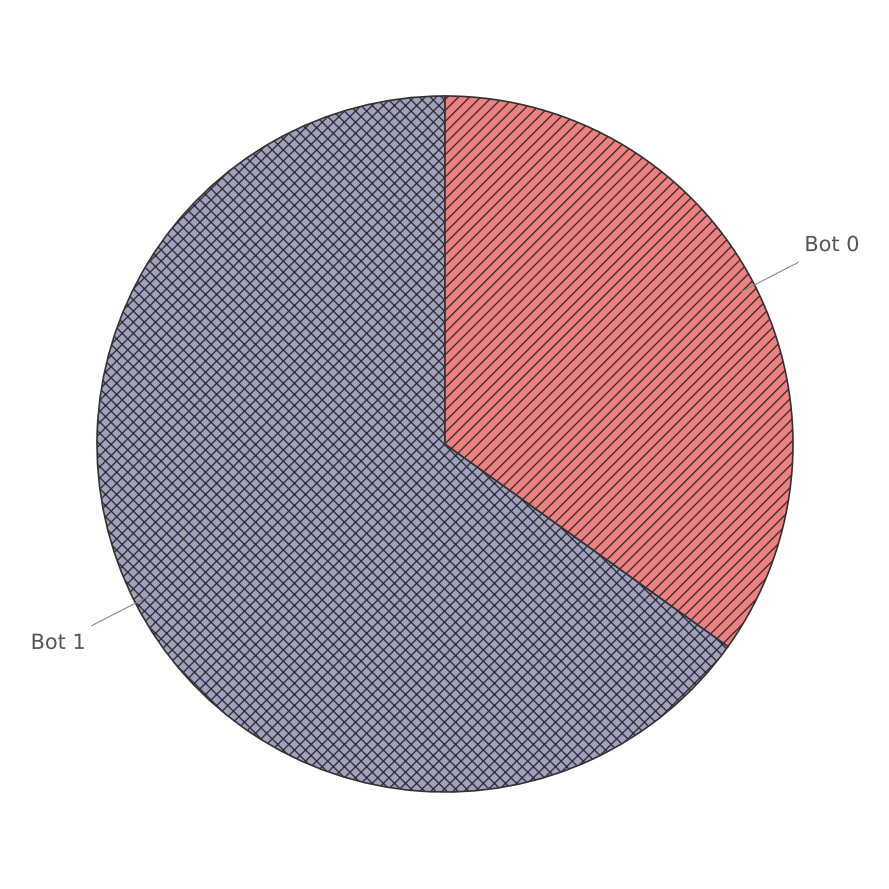

Does any single category account for the majority?

Yes